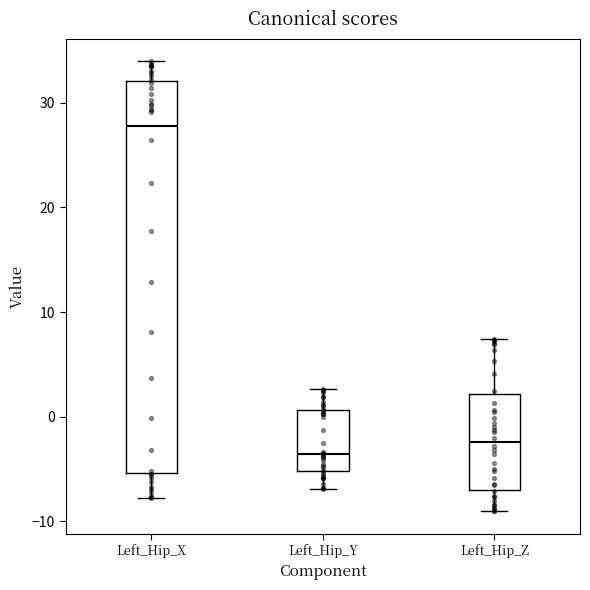

Reading left to right, transcribe this box plot: for each box, give where its median line is, the range the box spans, and where its two whiskers end, as read against the y-axis. The values are not printed on the chart, so give them approximately, as read against the axis.

Left_Hip_X: median 28, box -5 to 32, whiskers -8 to 34
Left_Hip_Y: median -4, box -5 to 1, whiskers -7 to 3
Left_Hip_Z: median -2, box -7 to 2, whiskers -9 to 7